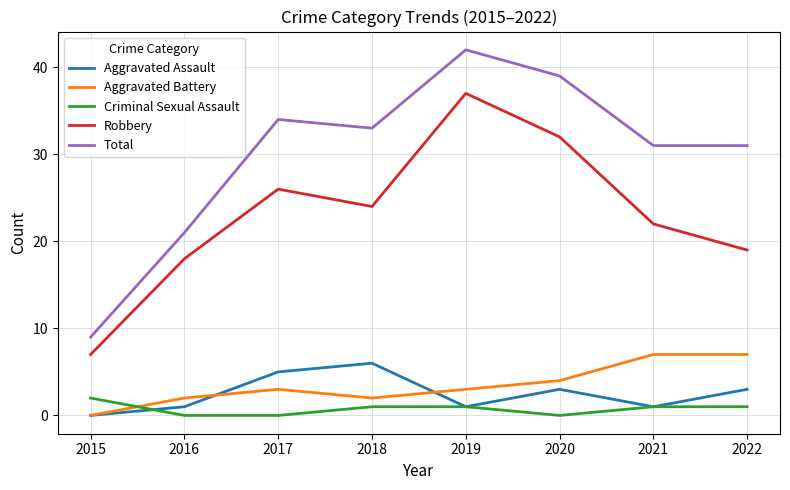

What is the difference between the Robbery values at 2017 and 2019?

11